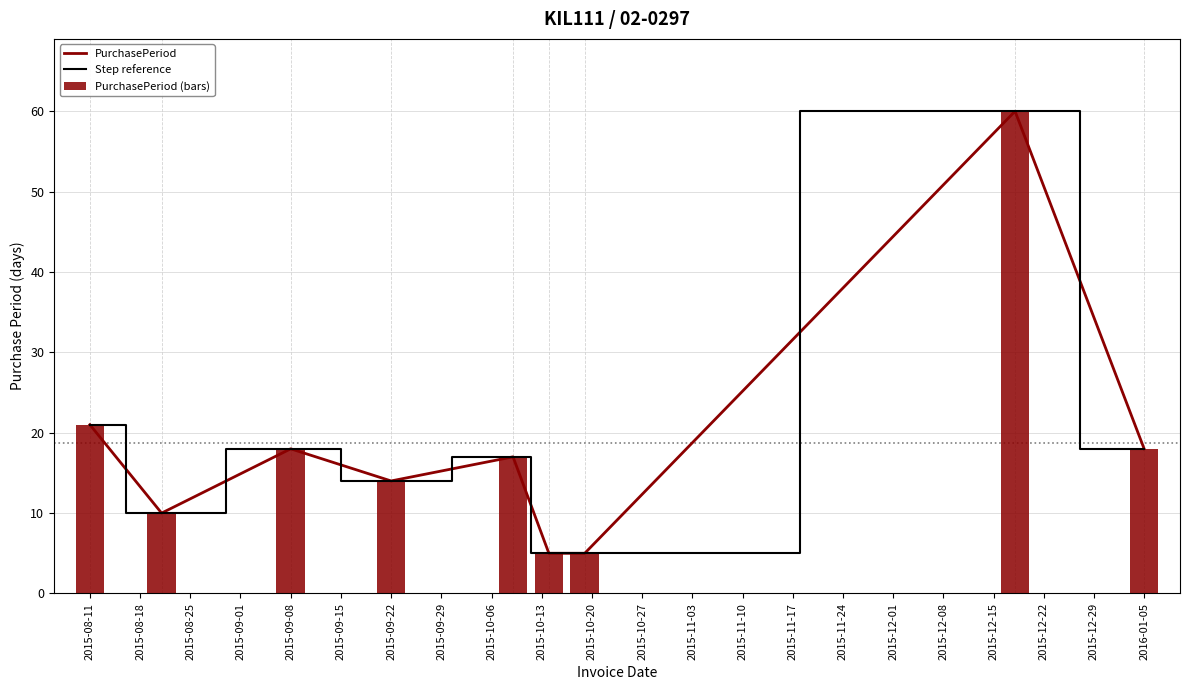

What is the label of the 1st bar from the left?

2015-08-11